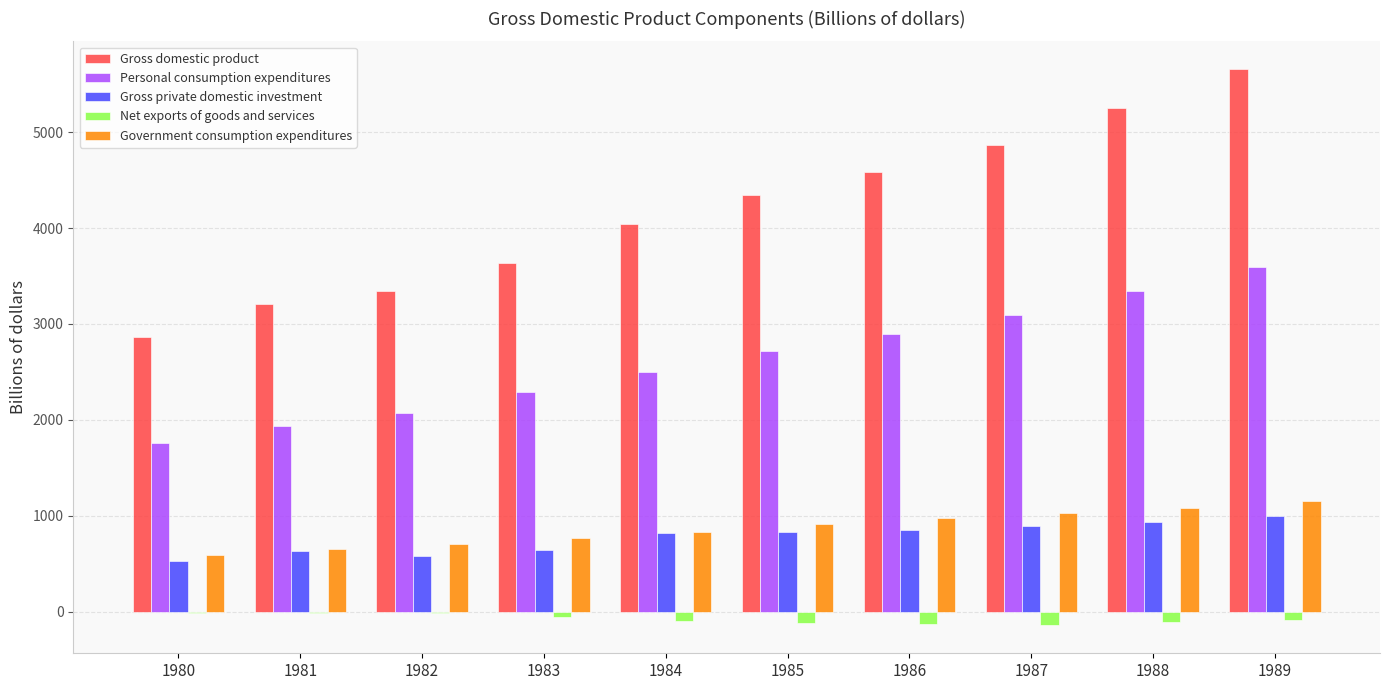

What is the average value of the Personal consumption expenditures series?

2620.4